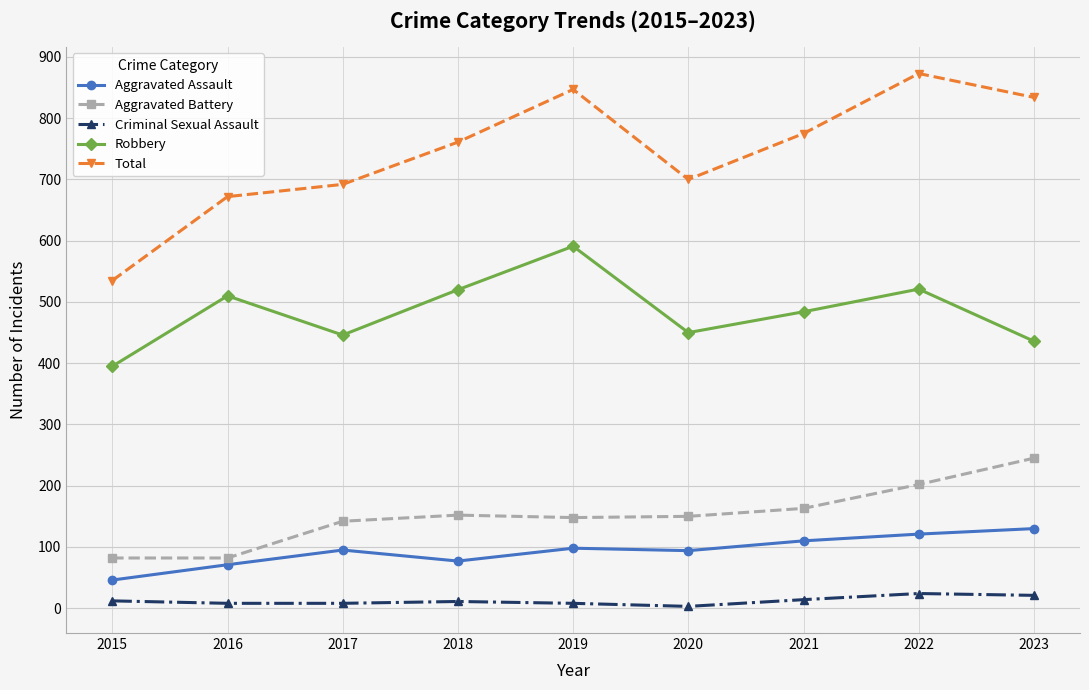

What is the difference between the maximum and minimum values in the Total series?

338